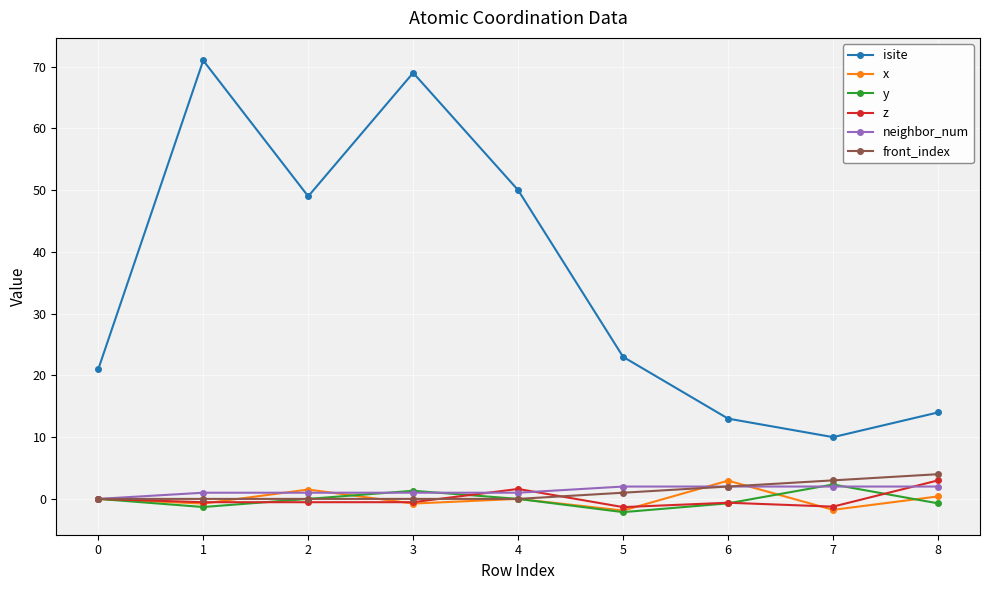

Which series has the widest spread of values?

isite